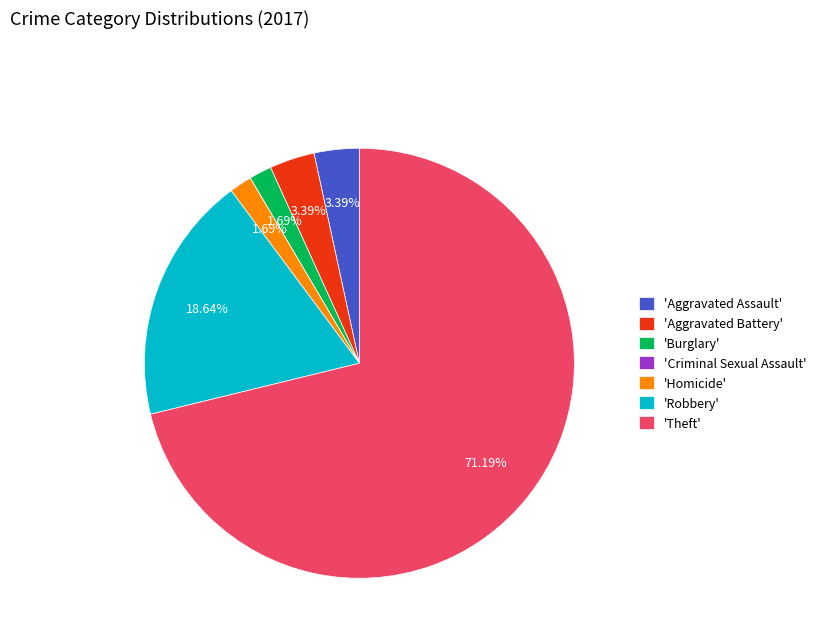

Is there a majority slice in this chart?

Yes